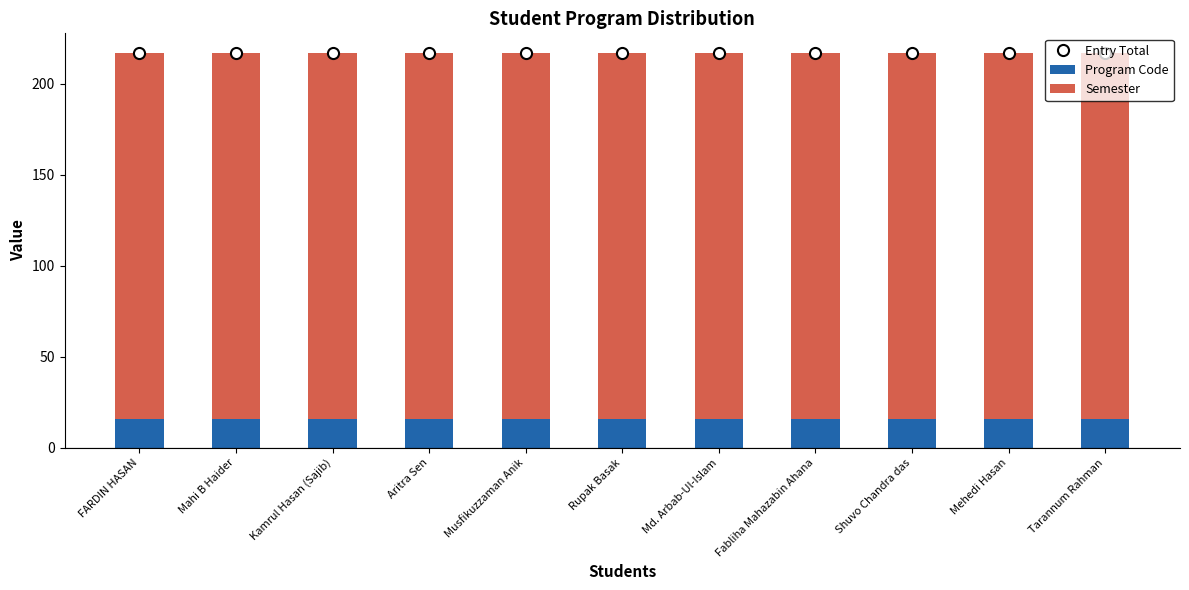

Between Musfikuzzaman Anik and Shuvo Chandra das, which series saw the biggest shift?

Entry Total